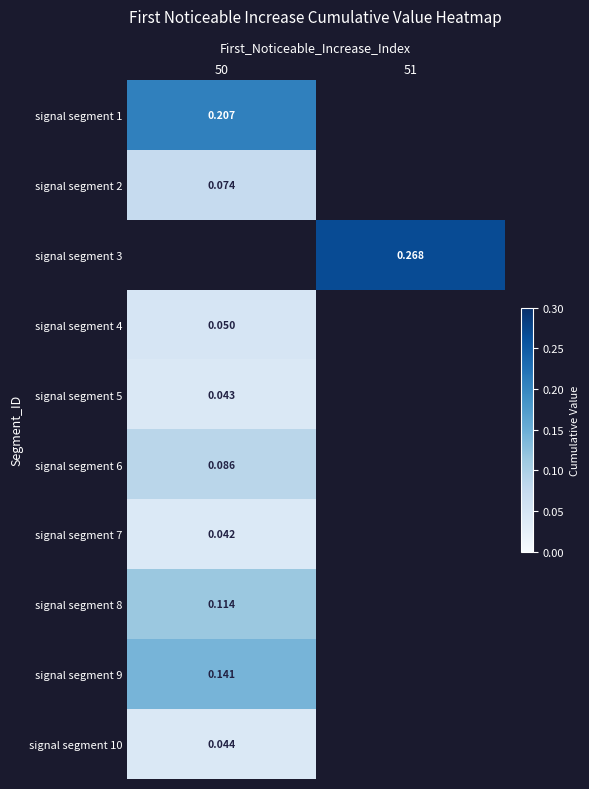

Rank the categories by signal segment 10 value from highest to lowest.

50, 51